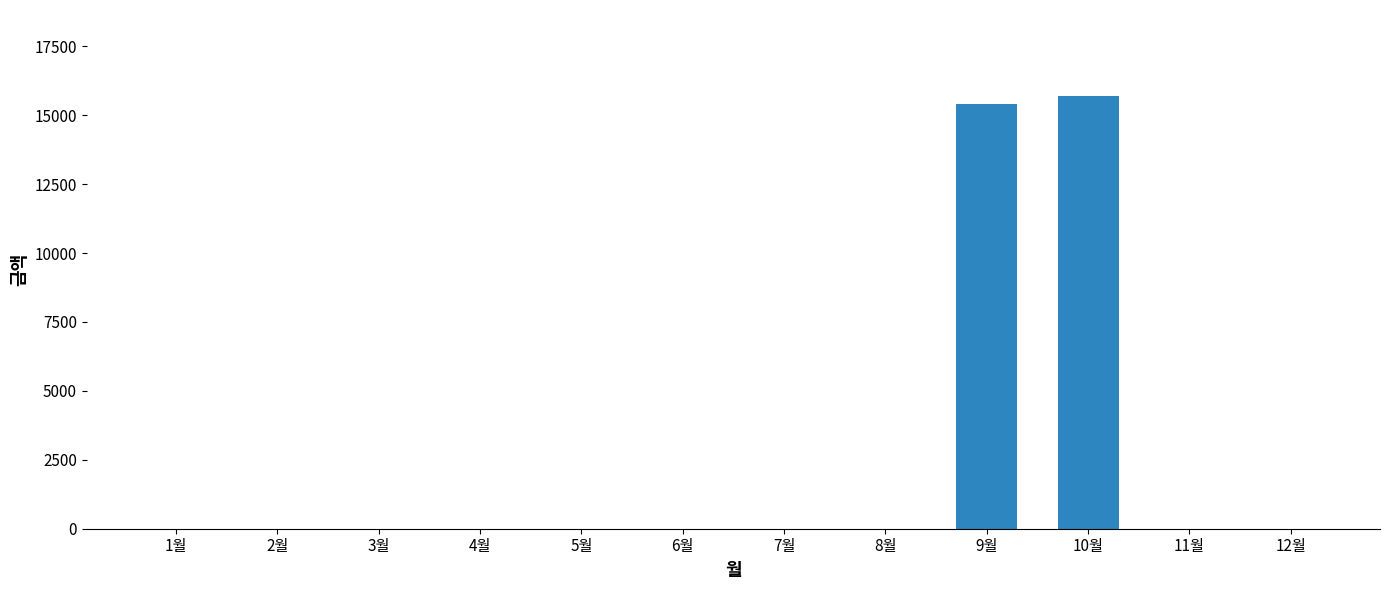

Reading left to right, transcribe all the data shown in this chart.

1월=0	2월=0	3월=0	4월=0	5월=0	6월=0	7월=0	8월=0	9월=15410	10월=15680	11월=0	12월=0